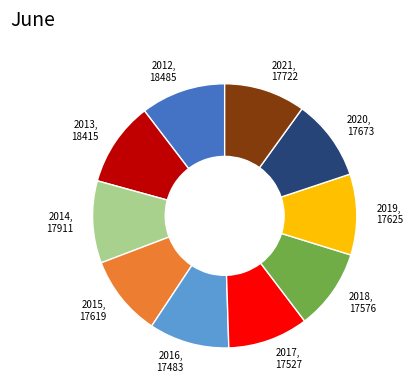

True or false: 2012, 18485 accounts for 10% of the total.

True